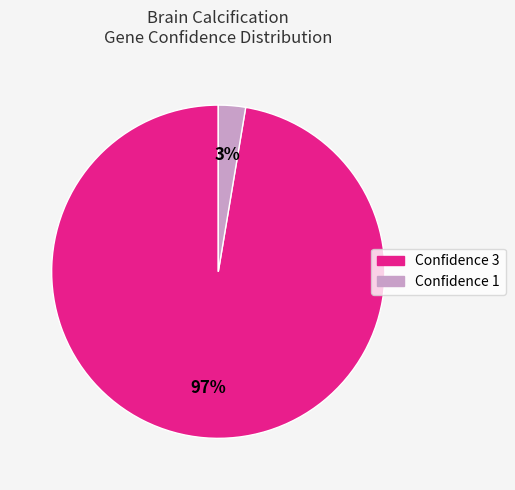

Count the number of slices in the pie.

2